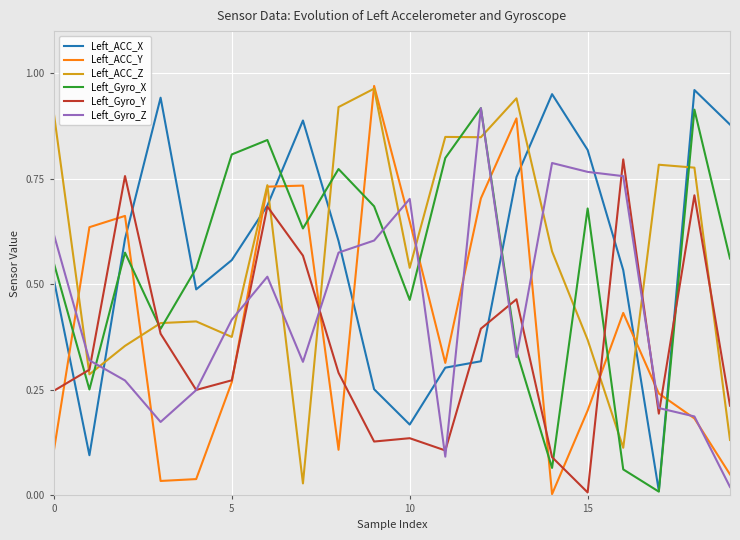

True or false: Left_Gyro_X and Left_Gyro_Y intersect in this chart.

True